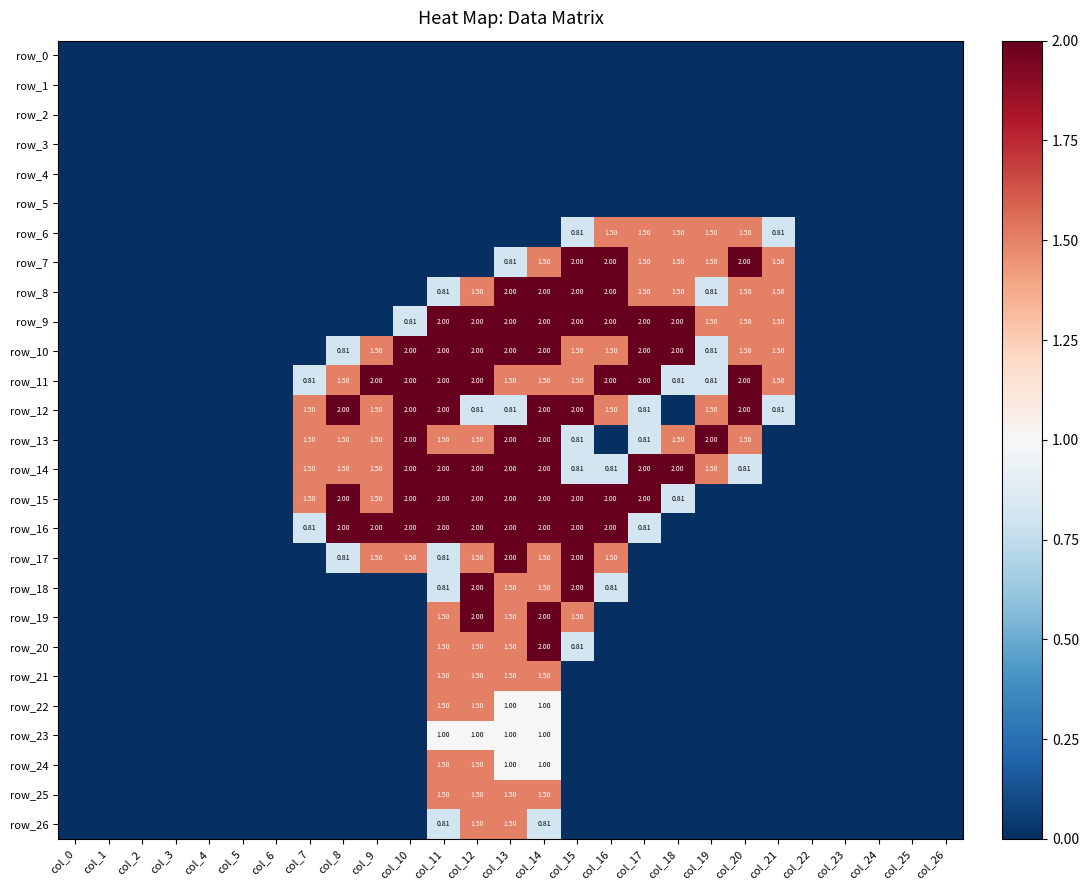

Which series has the widest spread of values?

row_7